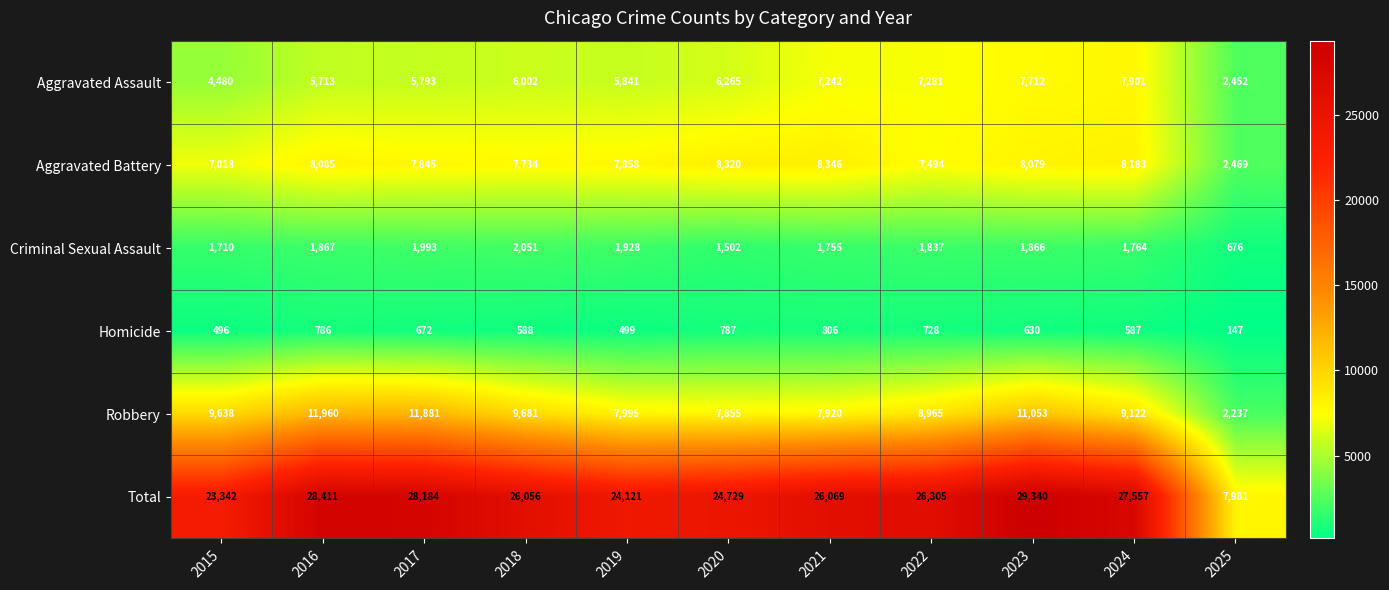

List the series in order of their peak value, lowest first.

Homicide, Criminal Sexual Assault, Aggravated Assault, Aggravated Battery, Robbery, Total